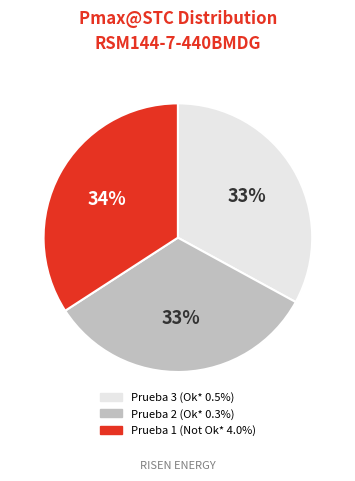

How many segments does this pie chart have?

3